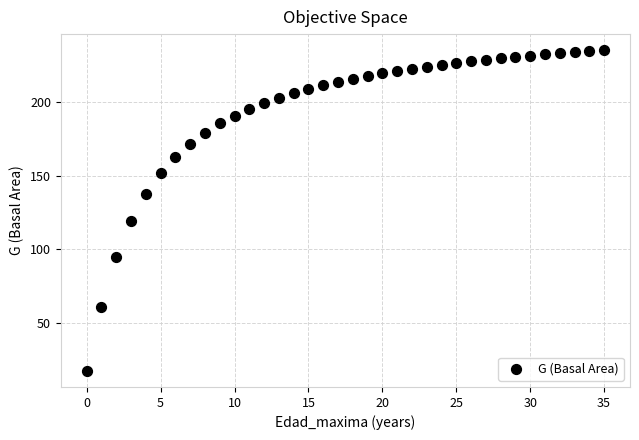

What Y value in the scatter plot is closest to 126?

119.3